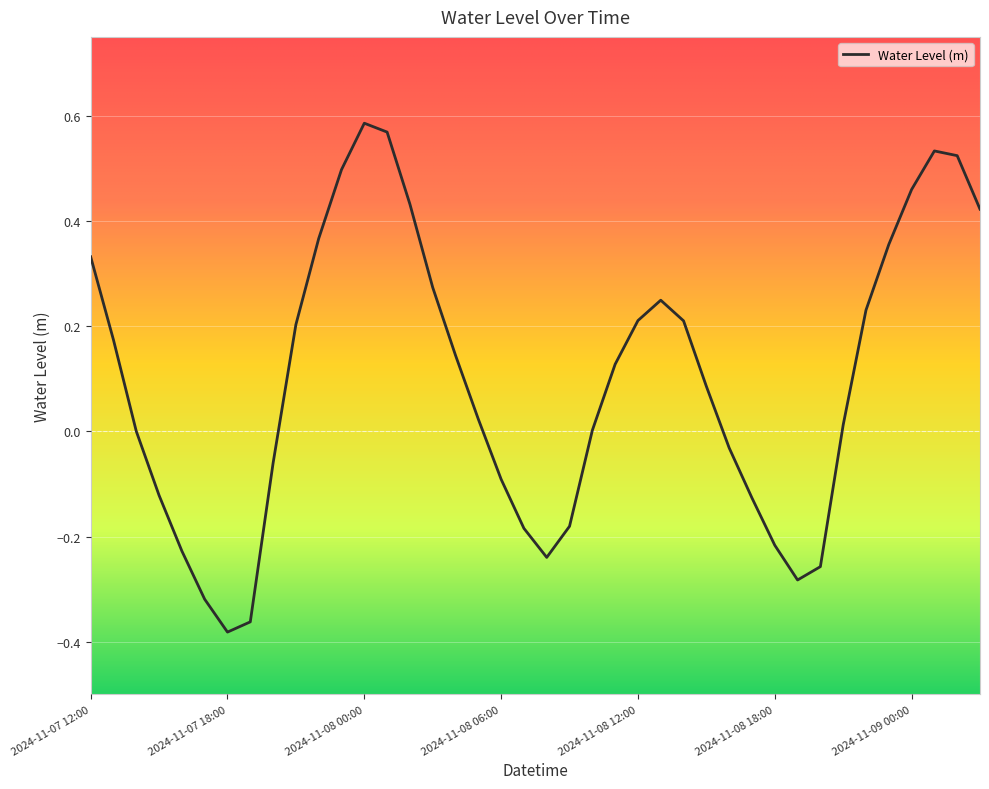

What is the difference between the maximum and minimum values?

1.0